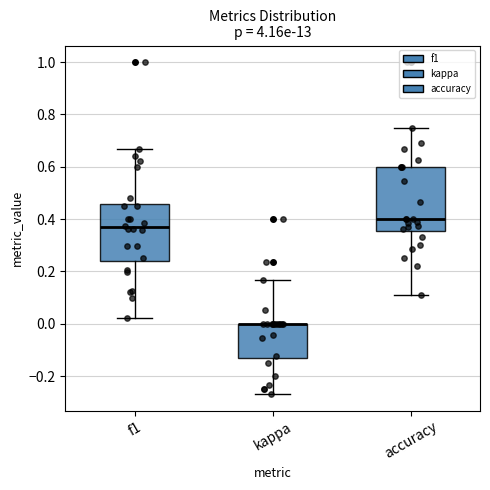

Which box is the tallest, from its lower edge to its upper edge?

accuracy